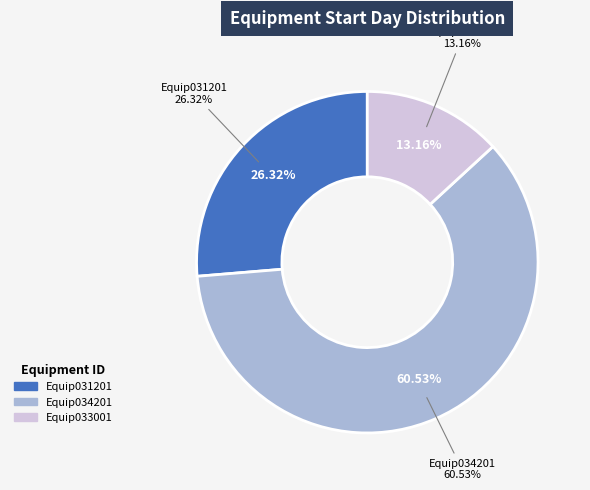

What is the change in value from Equip031201 to Equip033001?

-5